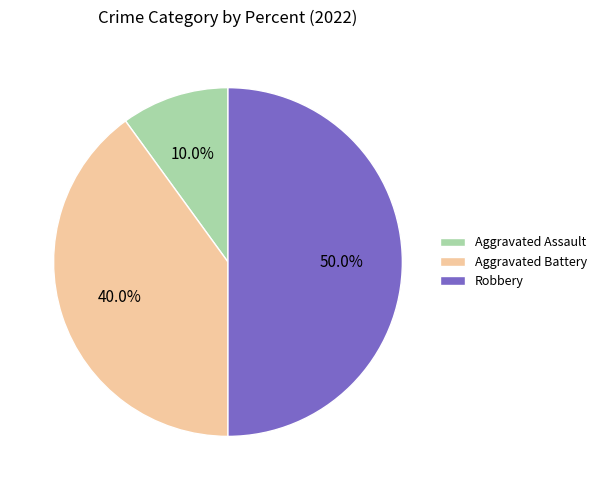

Is Aggravated Battery the majority of the pie?

No